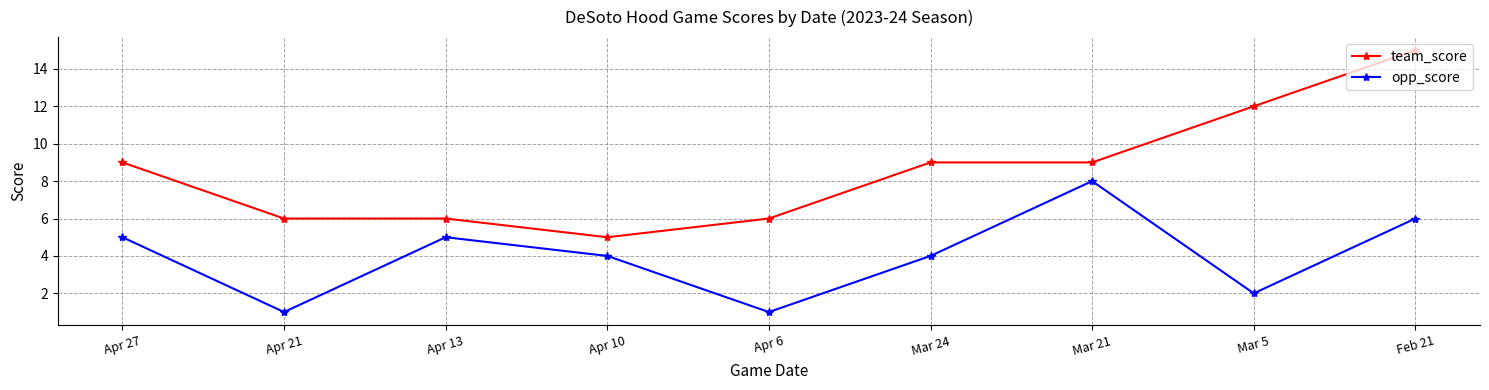

How many data points does each series have?

9